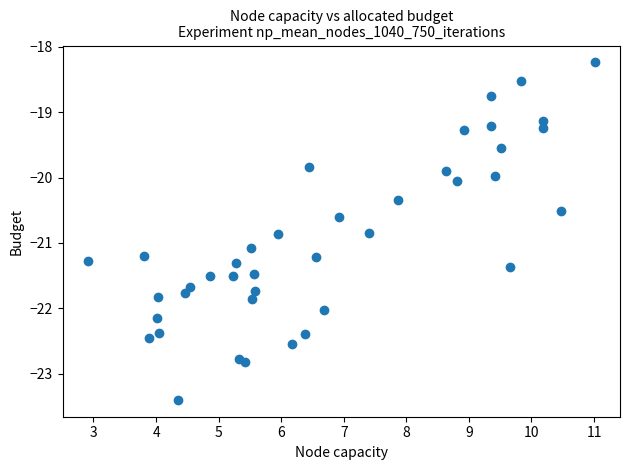

What is the range of X values (max minus min)?

8.1